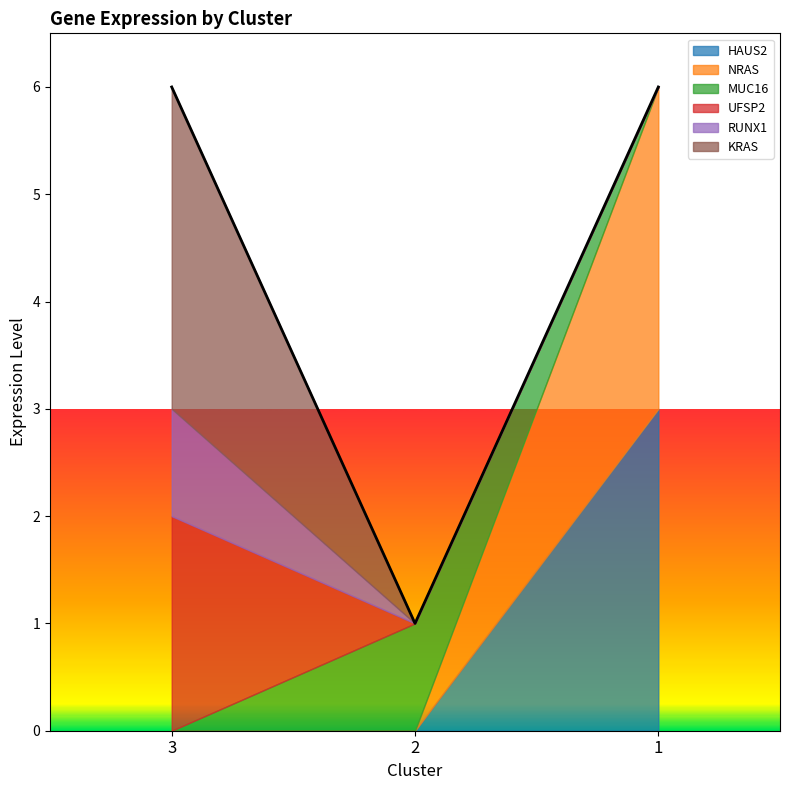

What is the total value across all series at 2?

1